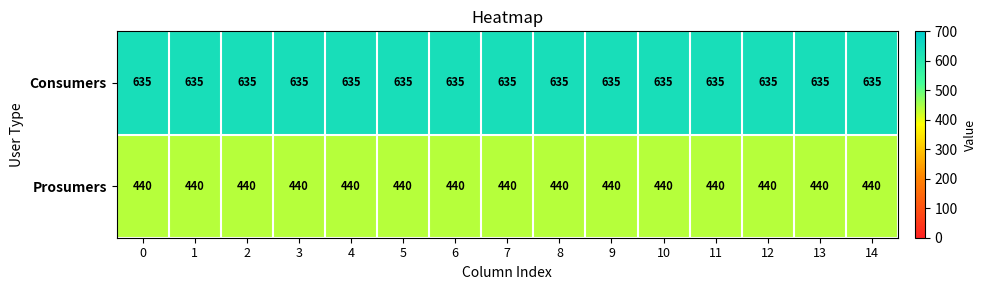

At 8, list the series in order from smallest to largest.

Prosumers, Consumers